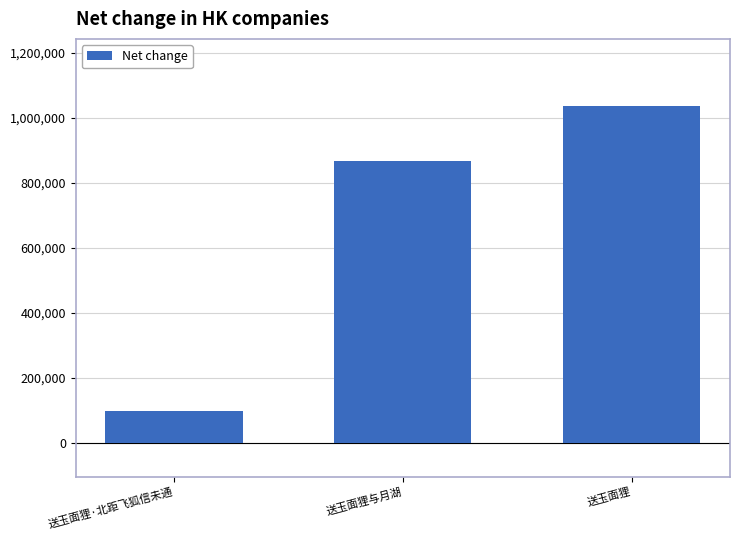

List the labels in order of value, smallest first.

送玉面狸·北距飞狐信未通, 送玉面狸与月湖, 送玉面狸